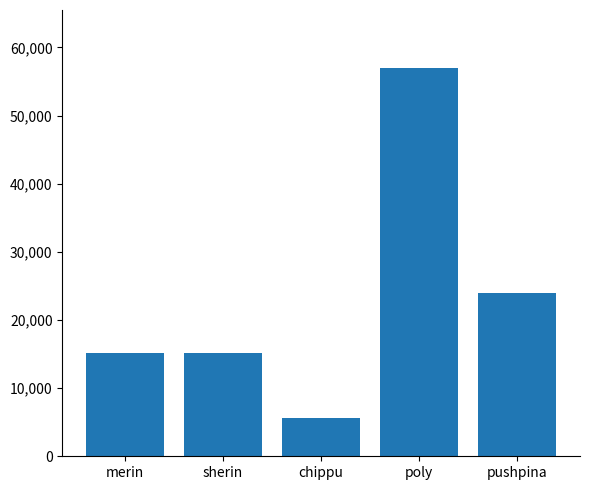

Reading left to right, transcribe all the data shown in this chart.

merin=15200	sherin=15200	chippu=5600	poly=56960	pushpina=23900